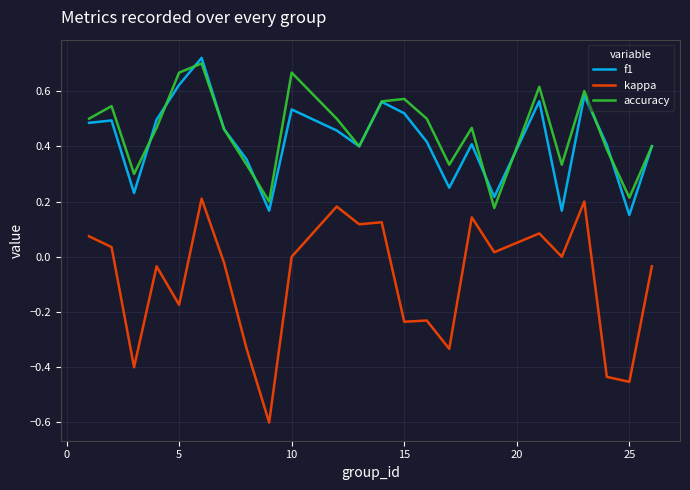

Which series has the largest range (max minus min)?

kappa